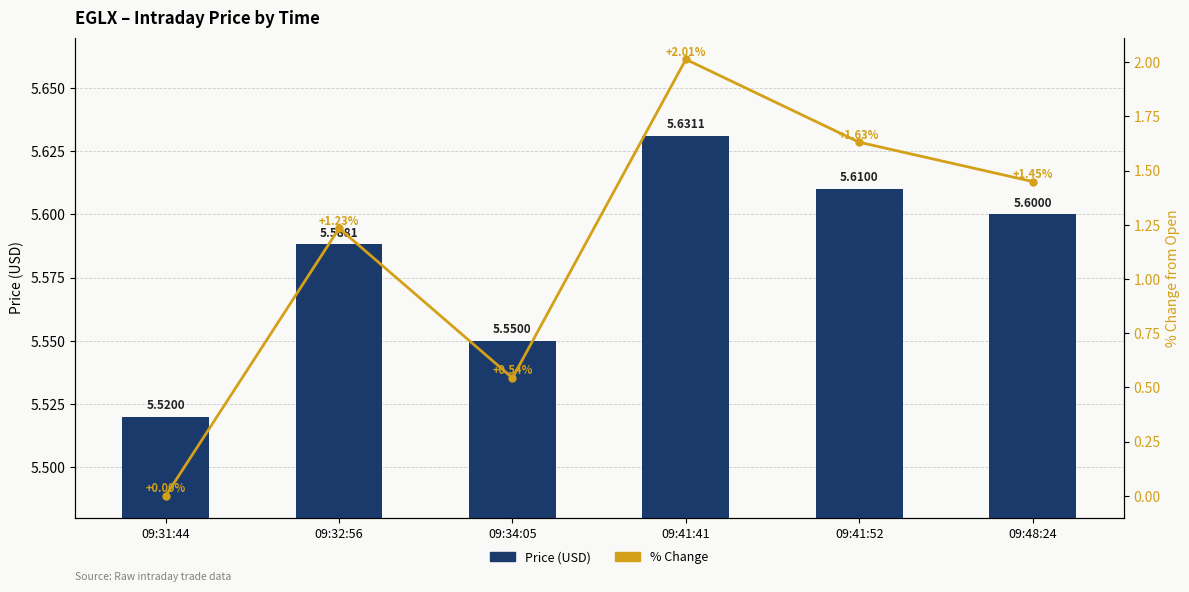

Which category has the highest value in the % Change series?

09:41:41